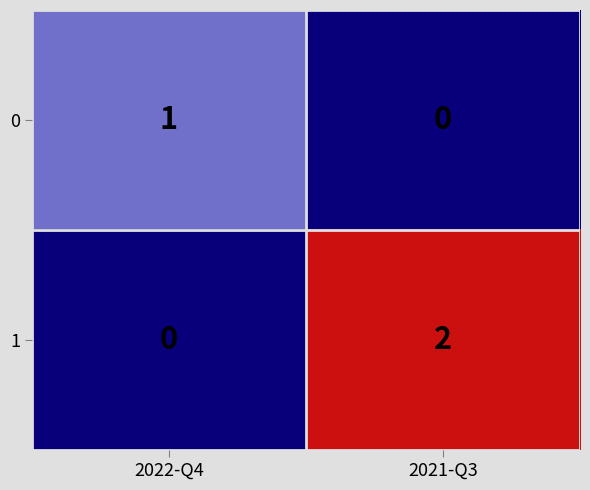

The value of 0 at 2022-Q4 is 1. True or false?

True